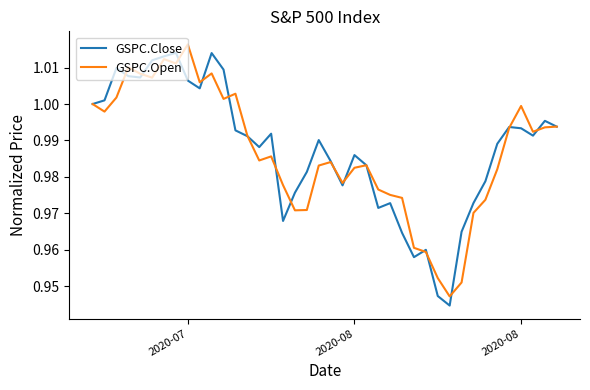

How many lines are shown in the chart?

2